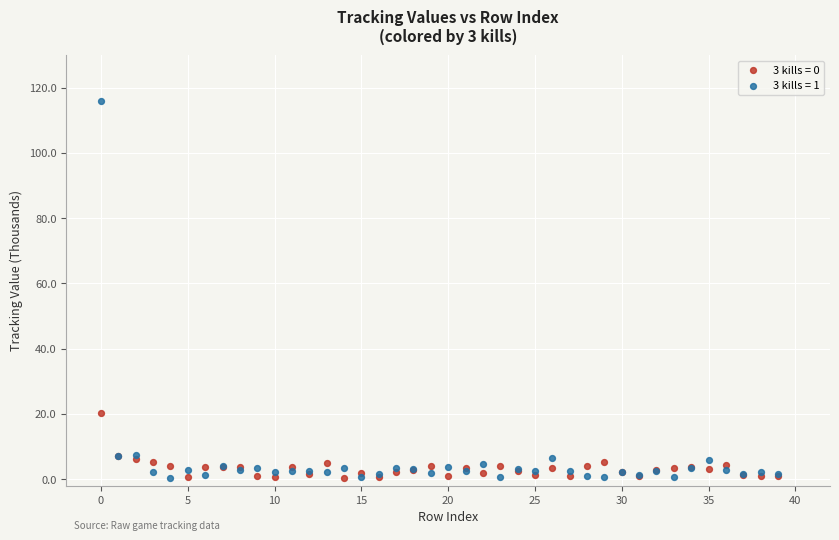

What are all the series names shown in the legend?

3 kills = 0, 3 kills = 1